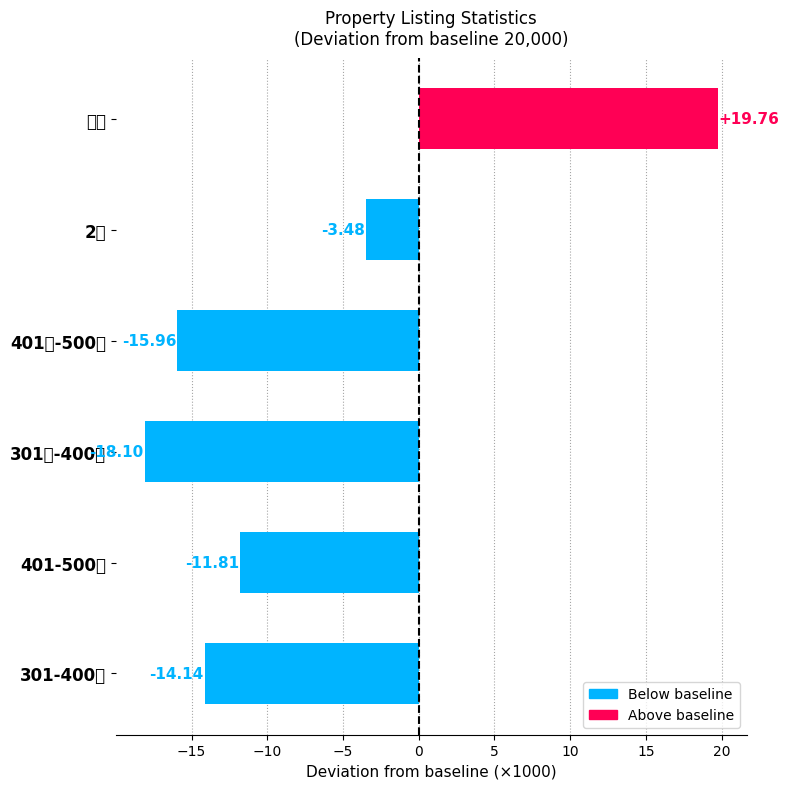

True or false: the data shows -14.1 at 301-400呎.

True